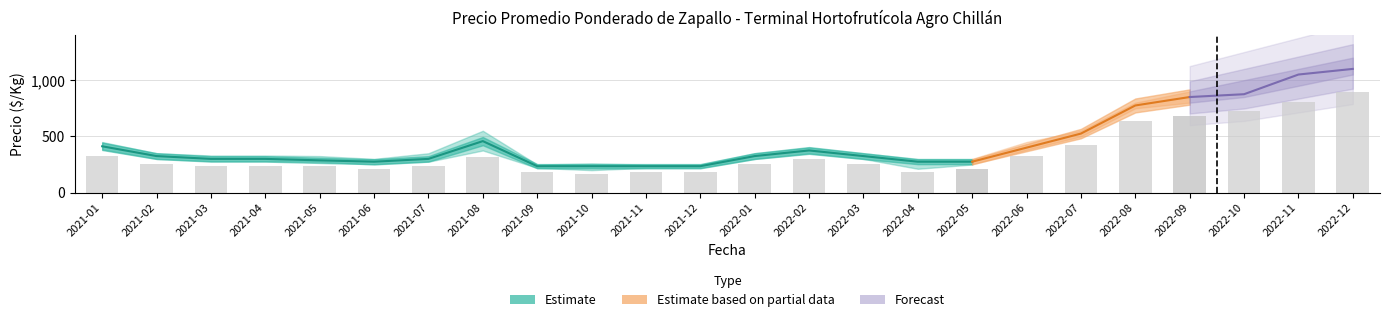

What is the approximate value of Precio maximo at 2022-07?

550